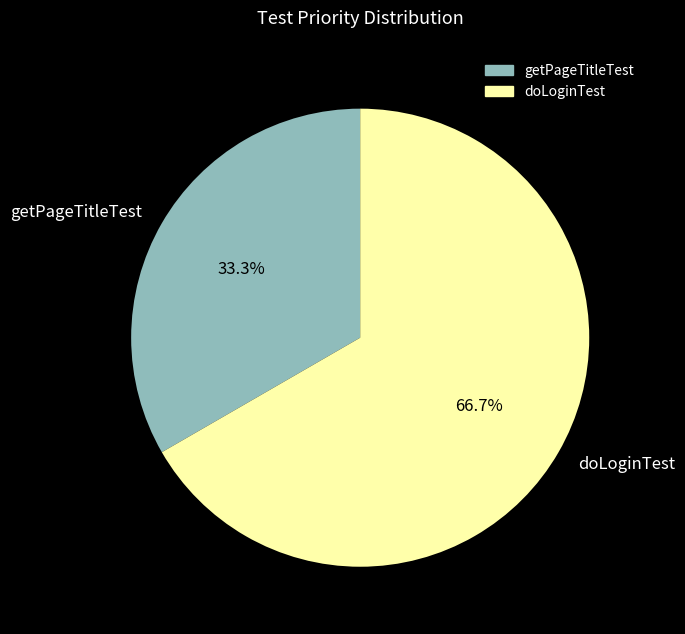

Is it true that doLoginTest is 67% of the pie?

True